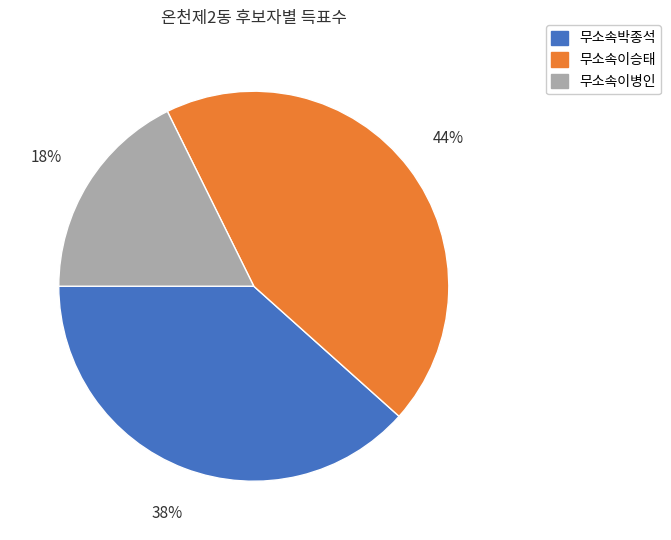

Which slice is the smallest?

무소속이병인